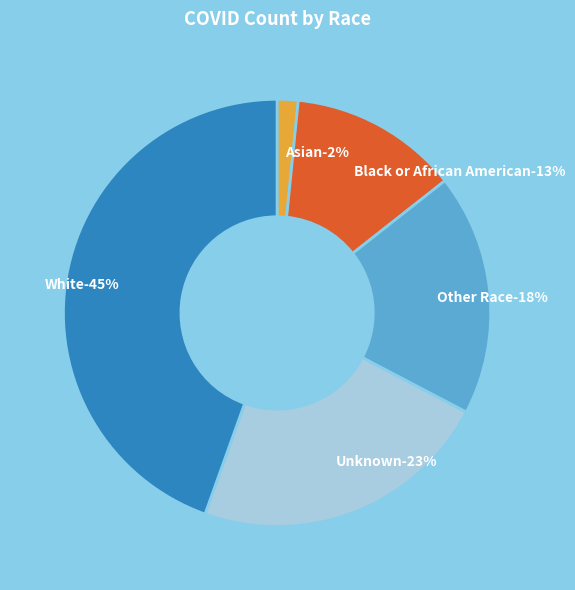

Is there a majority slice in this chart?

No